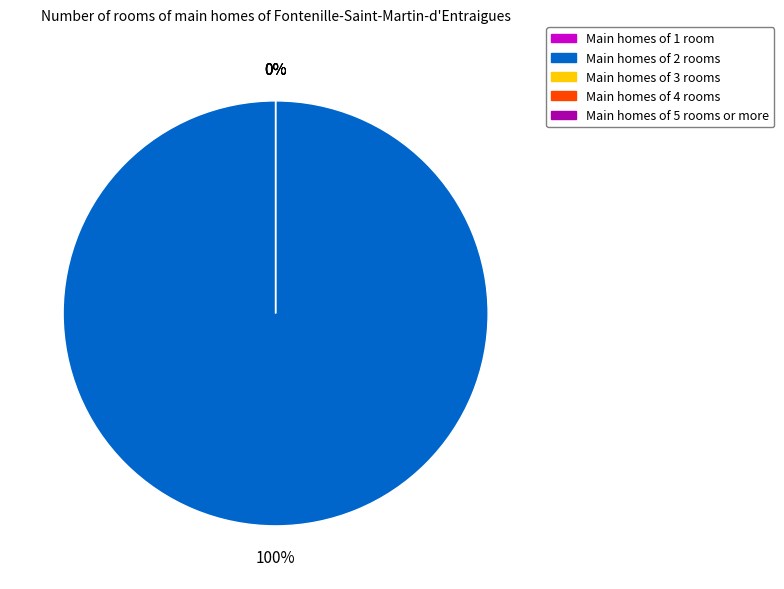

Does 2019/06 represent more than half of the total?

No